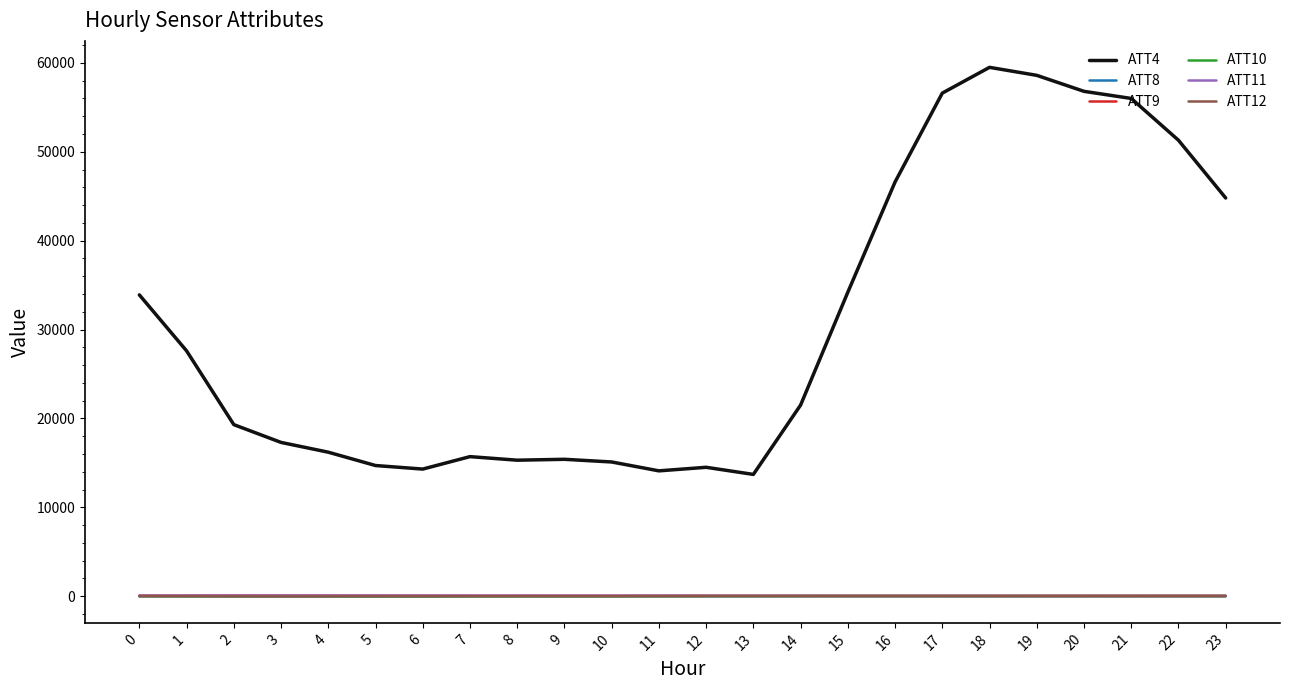

What is the total value across all series at 9?

15483.6